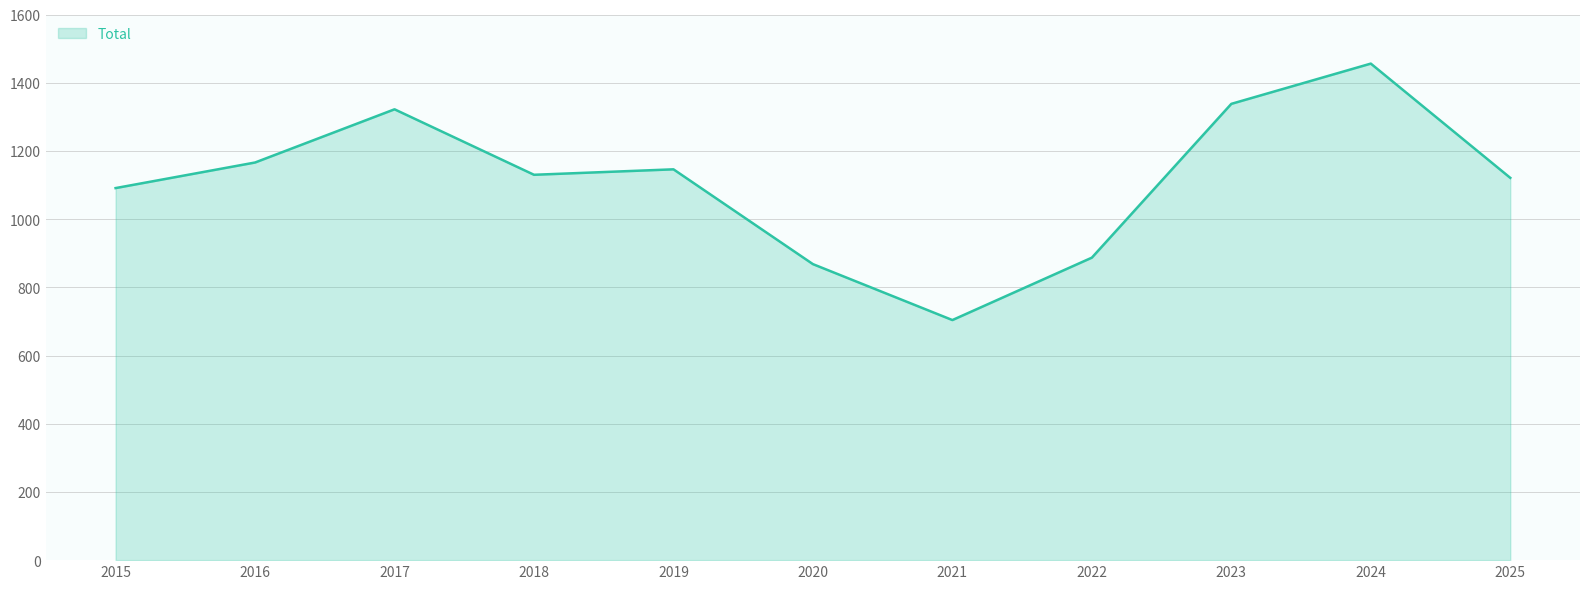

What is the difference between the maximum and minimum values?

752